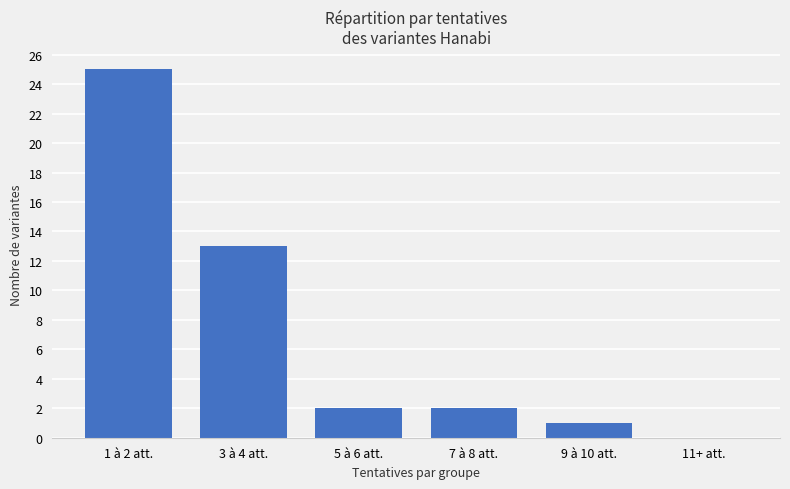

The value at 3 à 4 att. is 13. True or false?

True